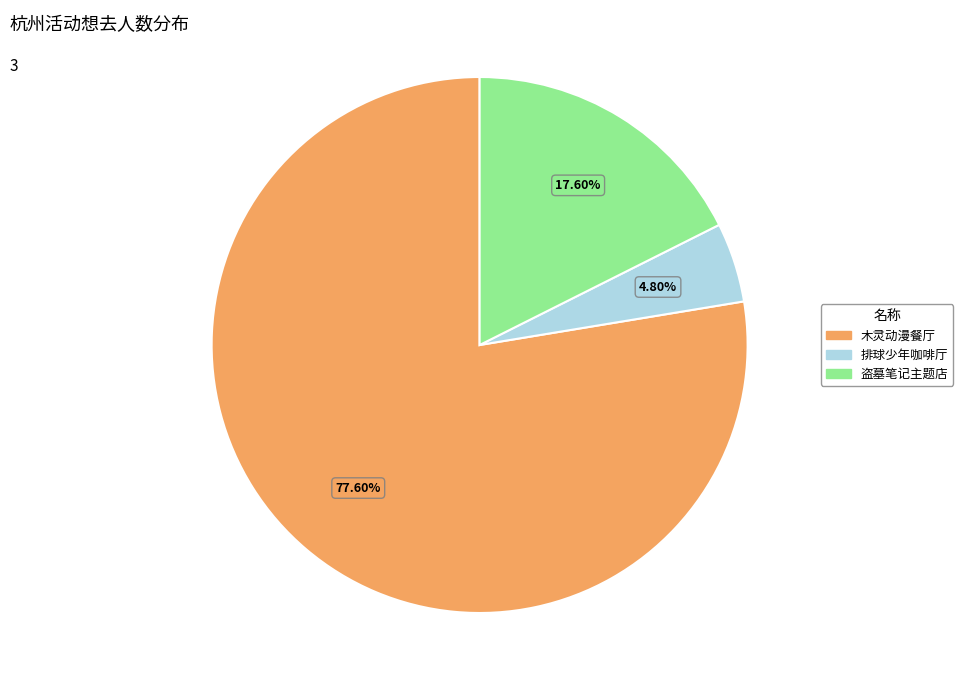

Rank the categories by value from lowest to highest.

杭州·排球少年!!垃圾场决战 主题咖啡厅, 杭州·盗墓笔记官方授权「四季同书」主题店, 杭州·木灵动漫 某某主题餐厅